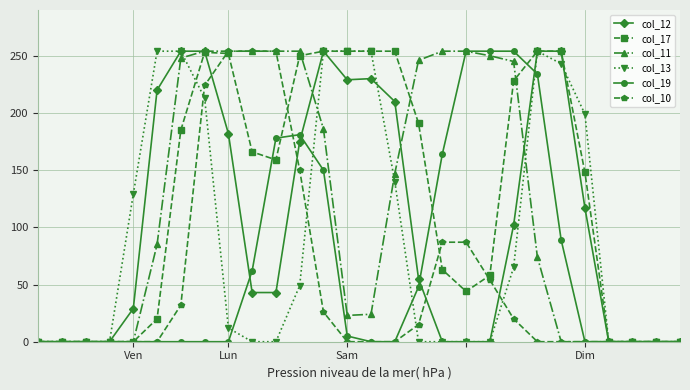

True or false: col_12 has more than 0 points higher than both neighbors.

True